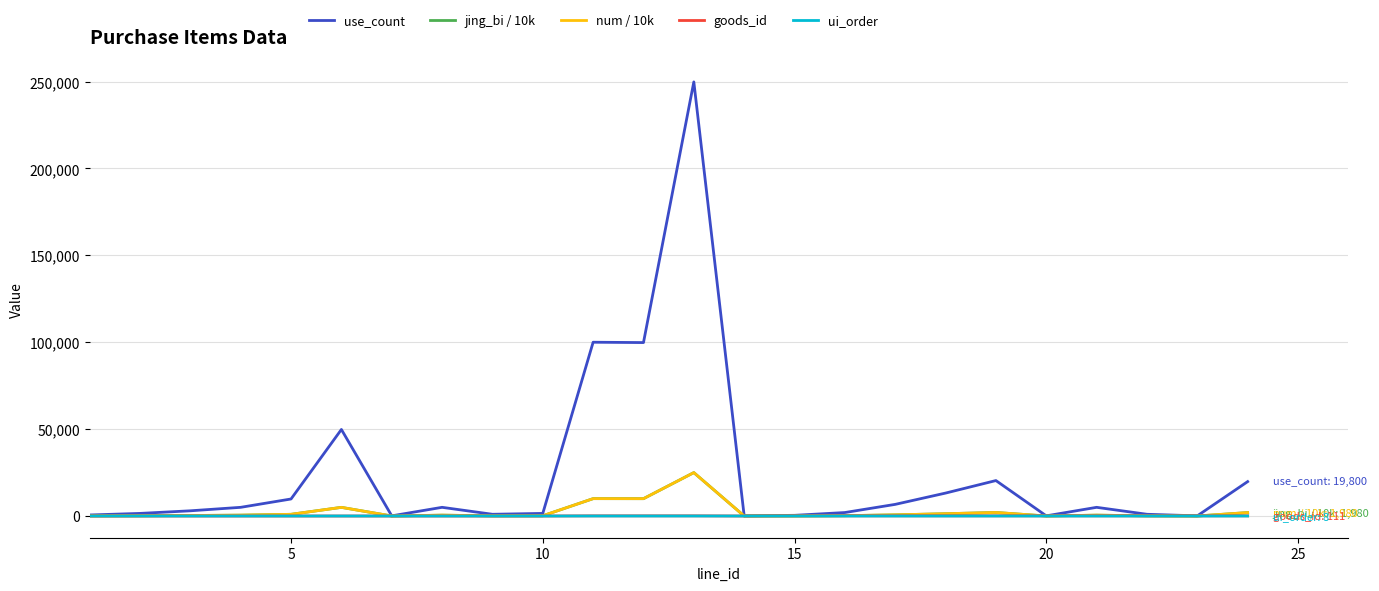

True or false: num / 10k and ui_order cross at least once.

False